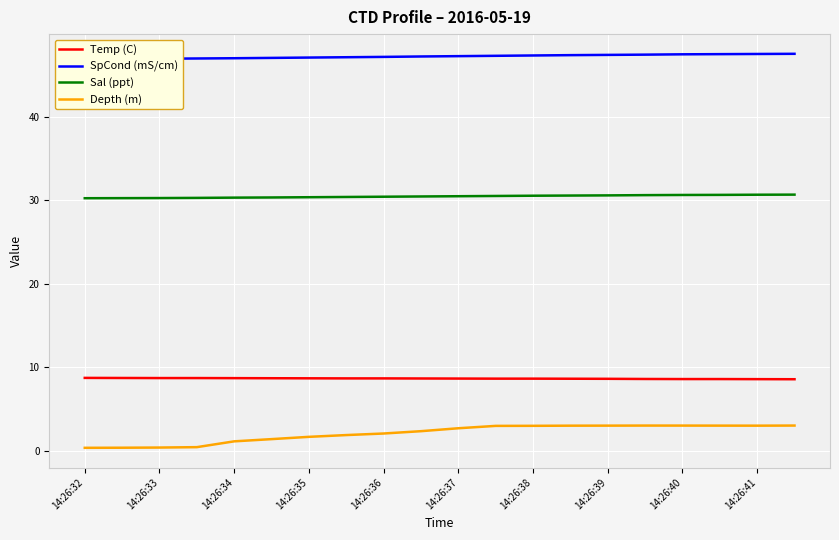

True or false: Depth (m) and Sal (ppt) cross at least once.

False